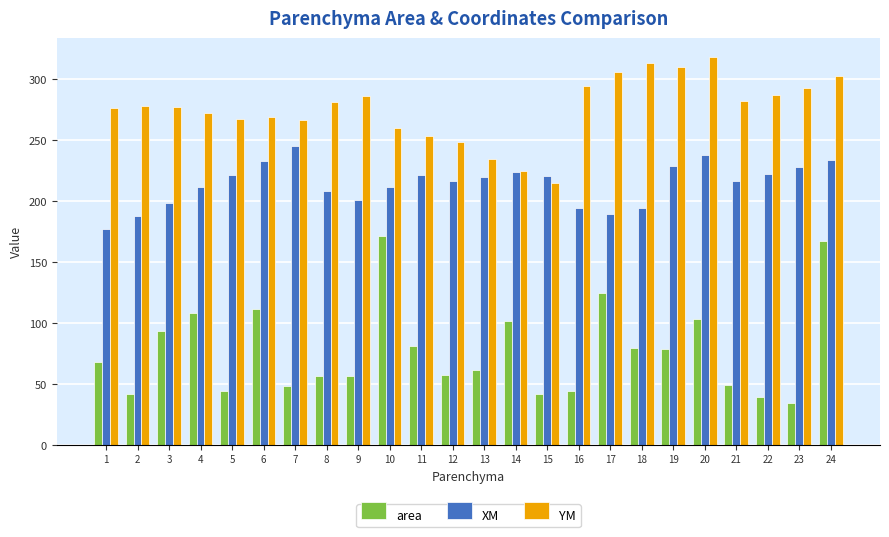

Read the YM value at 21.

281.6